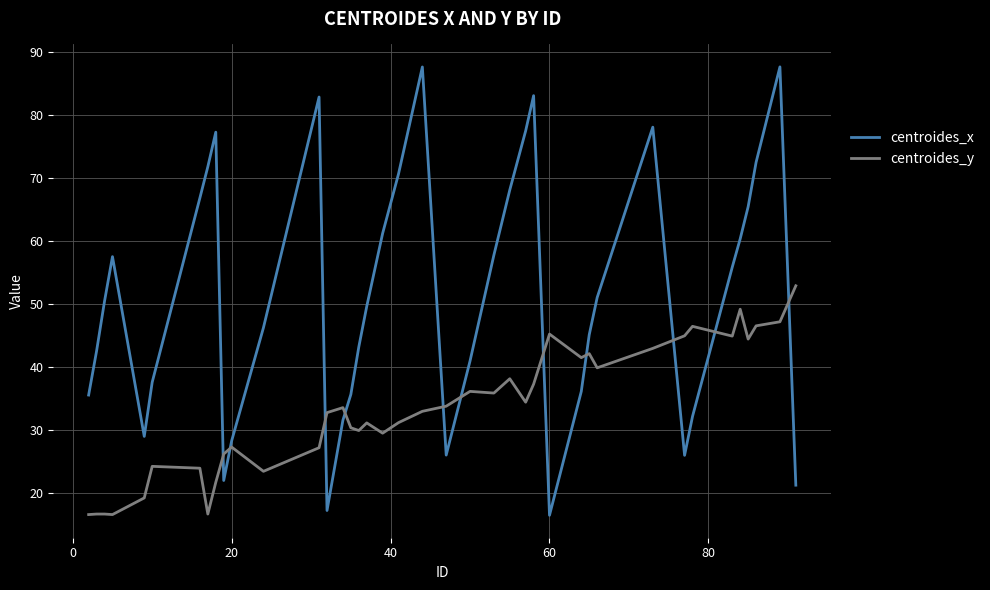

Rank the series by their average value, from lowest to highest.

centroides_y, centroides_x